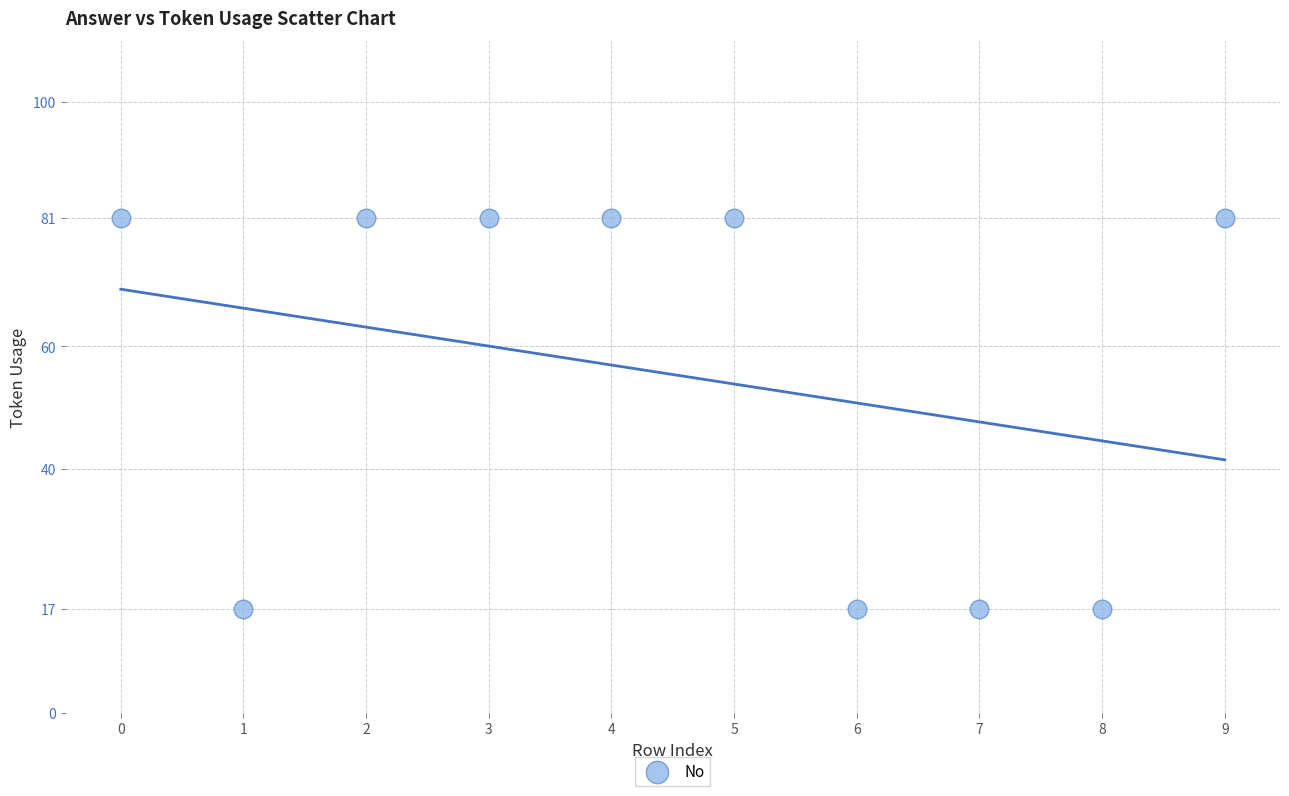

What is the average Y value?

55